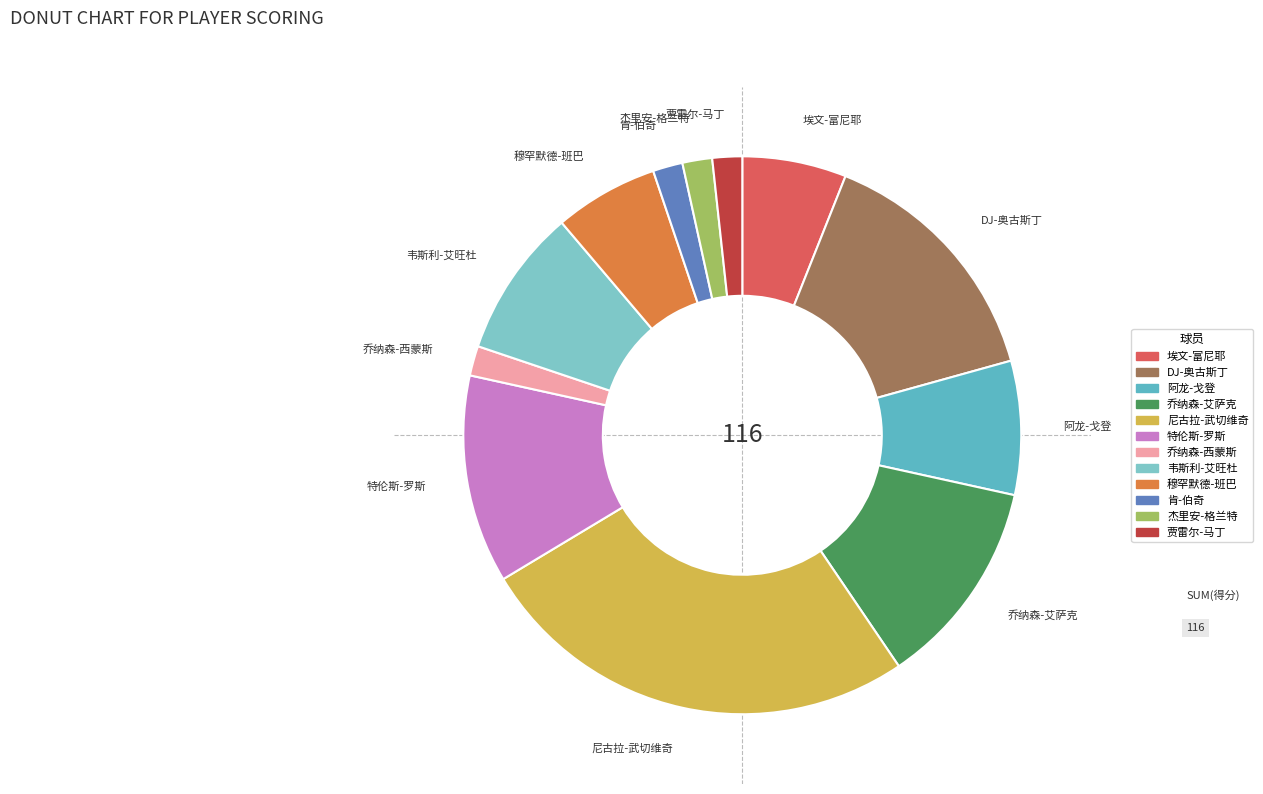

Is 阿龙-戈登 the majority of the pie?

No